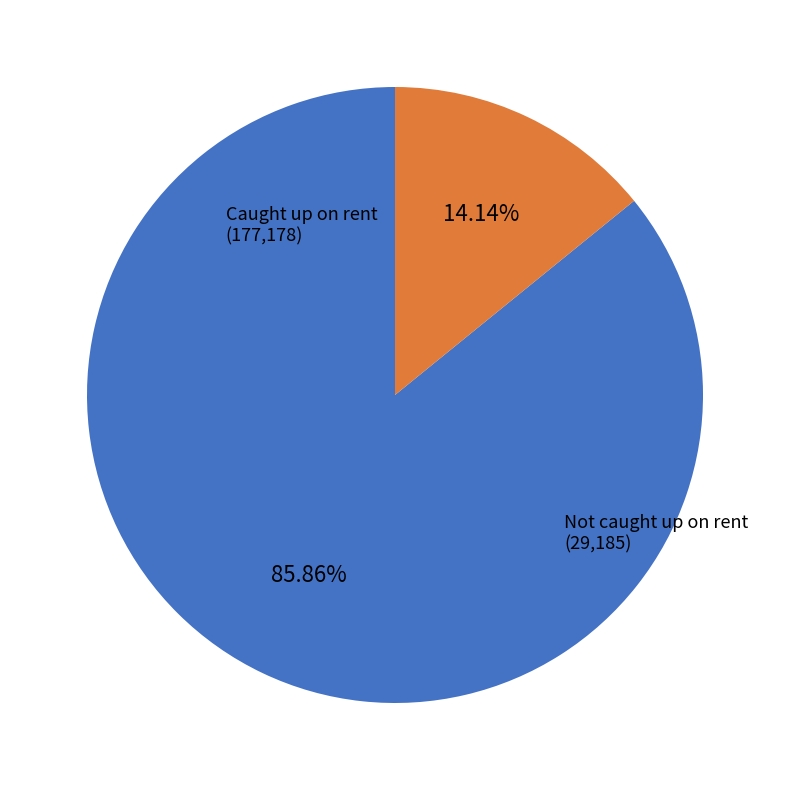

Is there a majority slice in this chart?

Yes